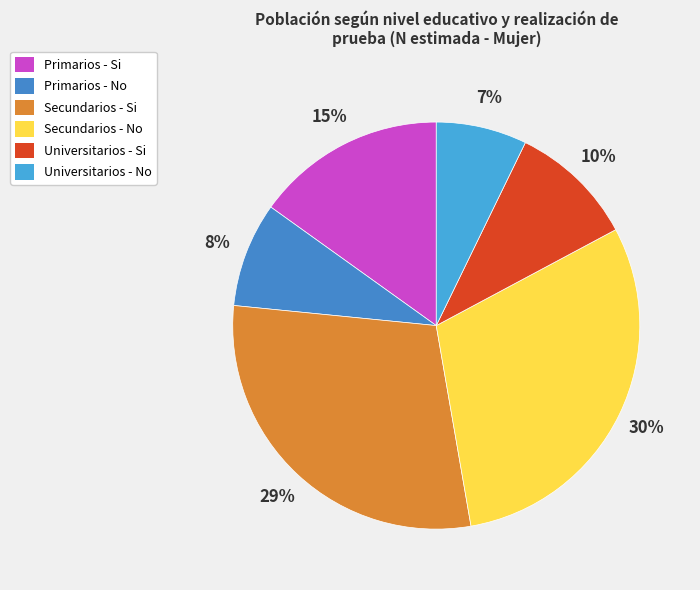

To the nearest percent, what is the combined percentage of Secundarios - Si and Universitarios - Si?

39%